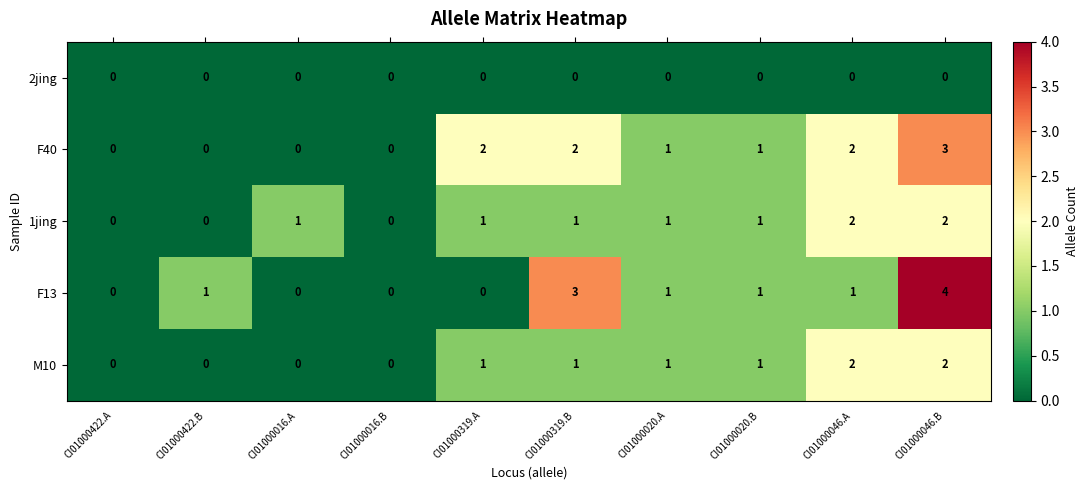

What is the difference between the highest and lowest values at CI01000020.A?

1